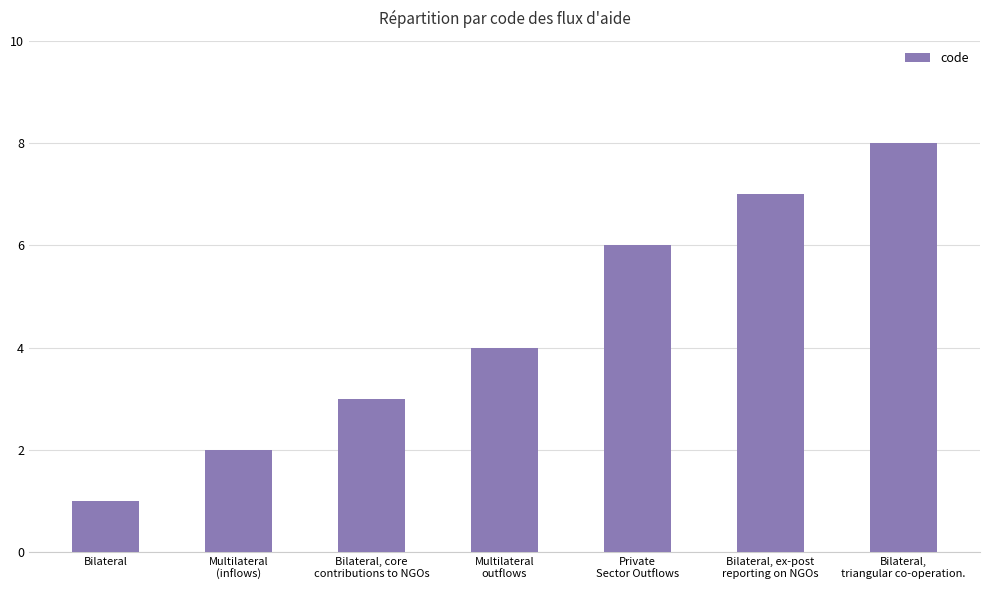

How many values are between 2 and 7?

5